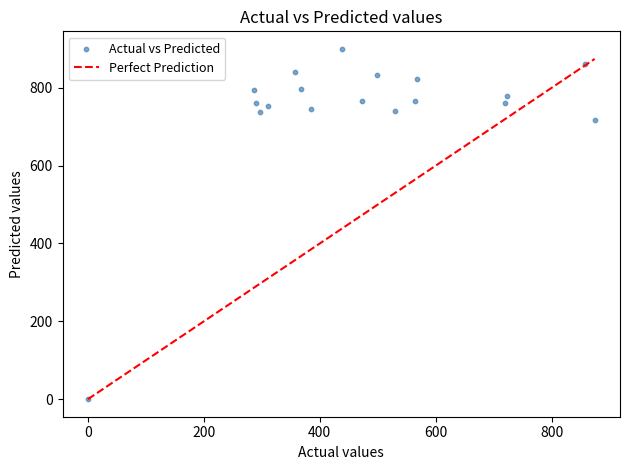

What Y value in the scatter plot is closest to 450?

716.7